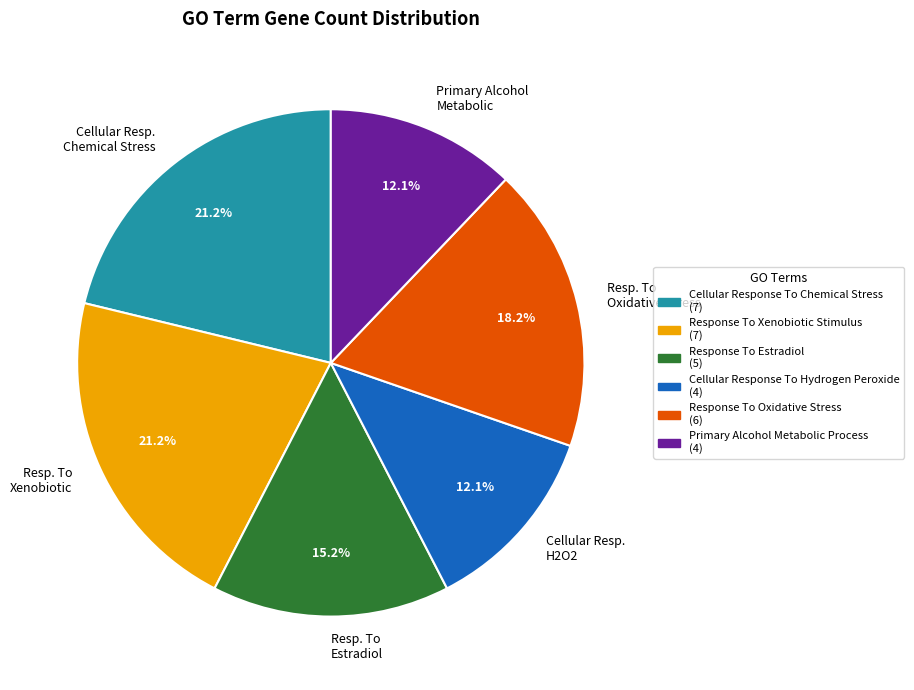

Approximately how many times larger is the value at Cellular Resp. Chemical Stress compared to Resp. To Oxidative Stress?

1.2